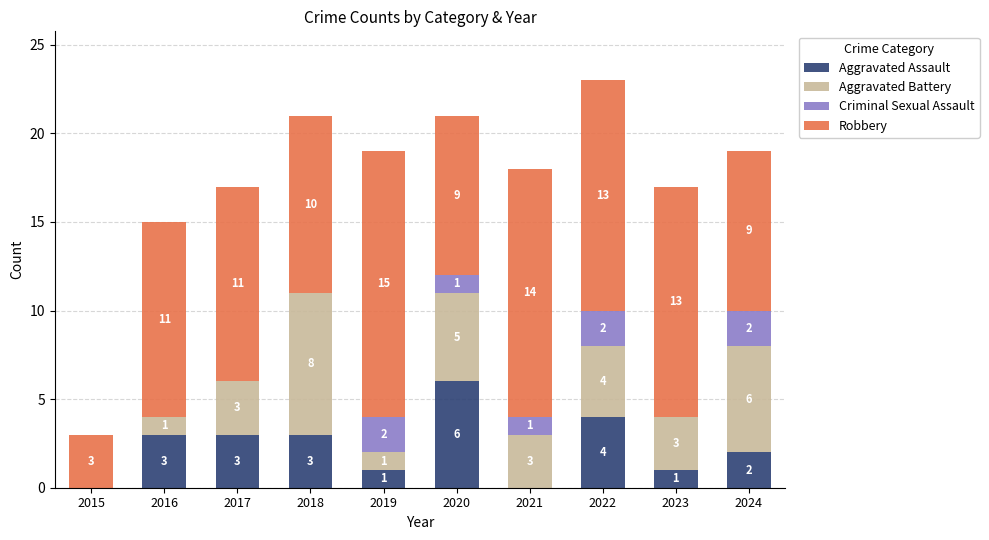

Reading left to right, list the values for the Aggravated Assault series.

2015=0	2016=3	2017=3	2018=3	2019=1	2020=6	2021=0	2022=4	2023=1	2024=2